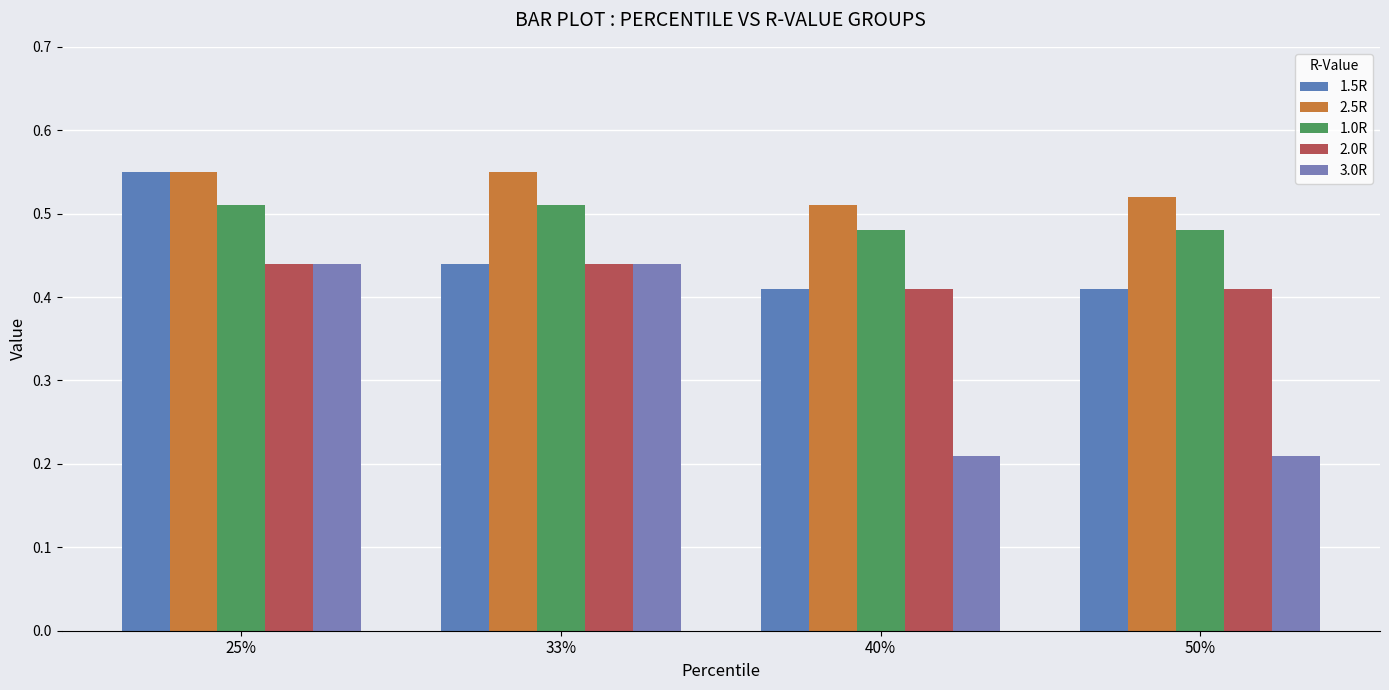

At which category does the chart reach its minimum across all series?

40%